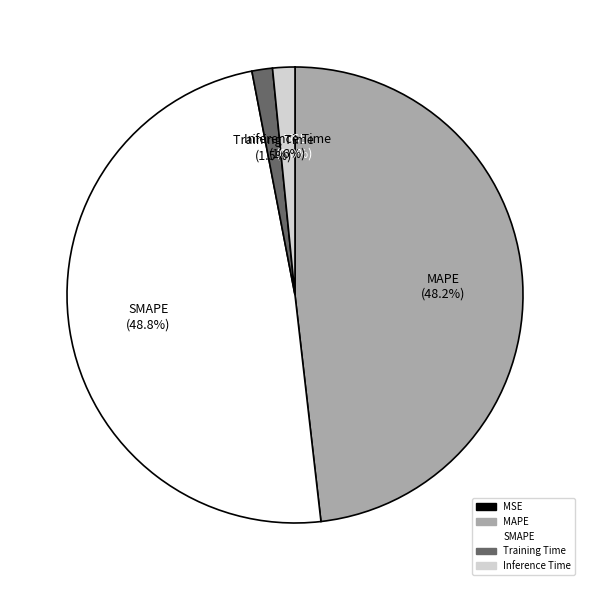

Which has a higher value, Inference Time or SMAPE?

SMAPE